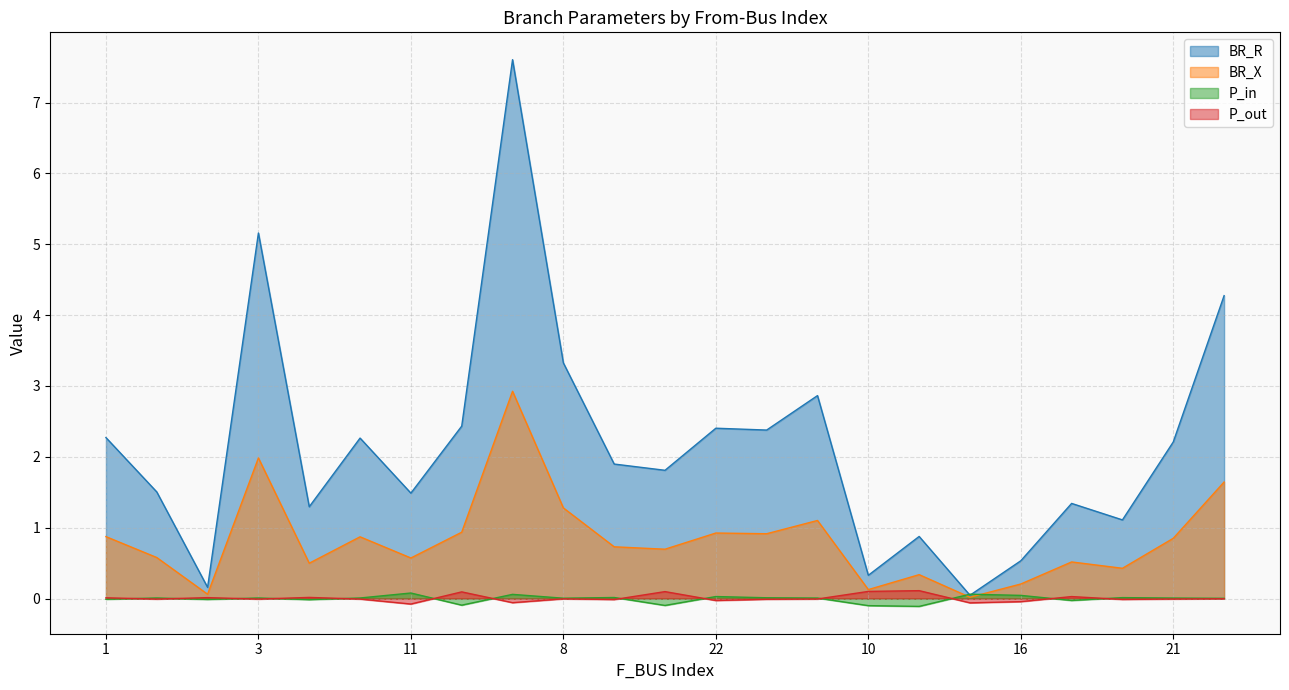

The P_in series shows -0.2 at 12. True or false?

False